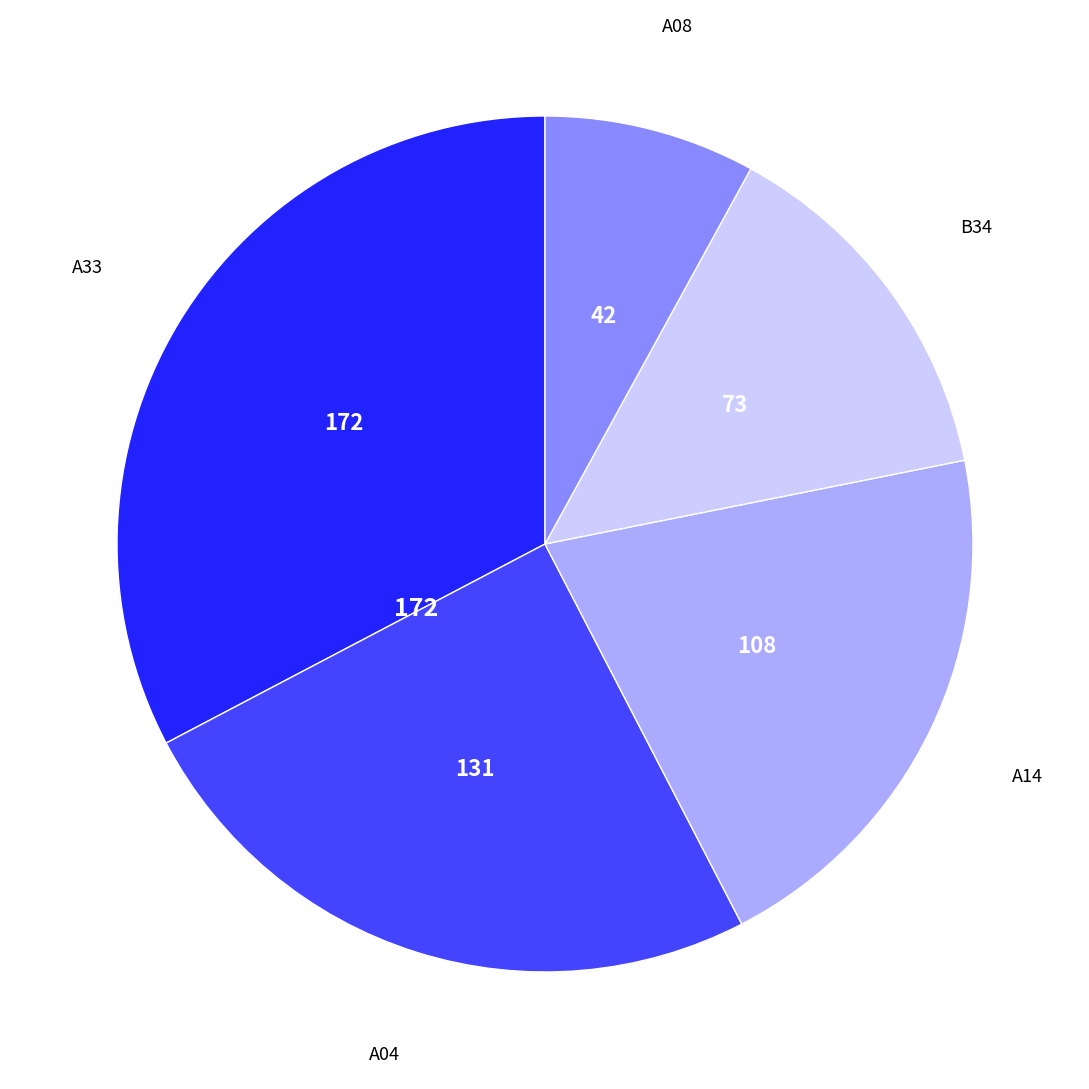

Does any single category account for the majority?

No